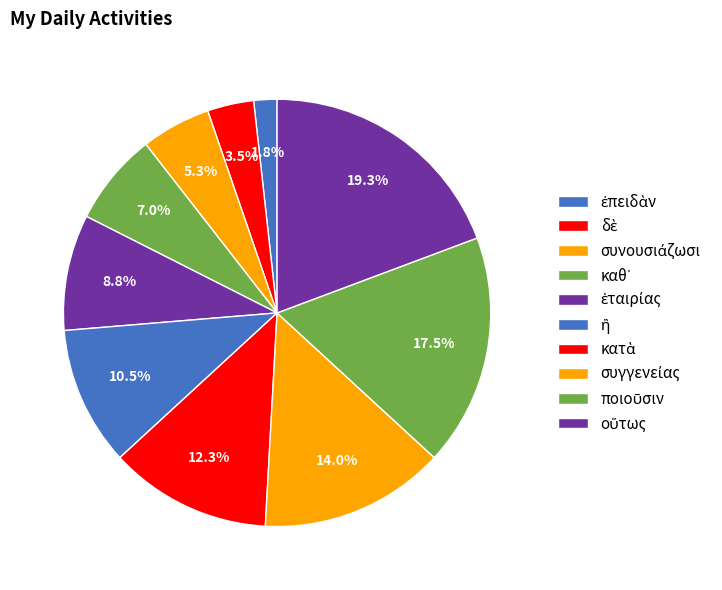

Is there a majority slice in this chart?

No